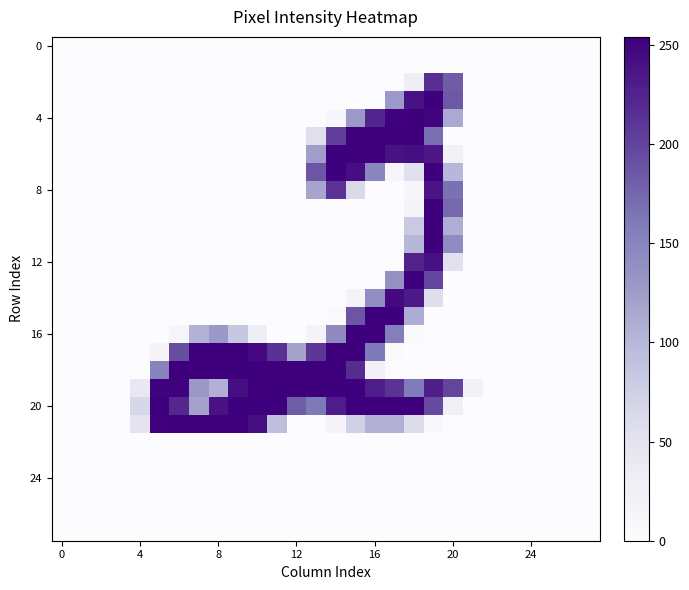

At which category is the sum across all series the highest?

19